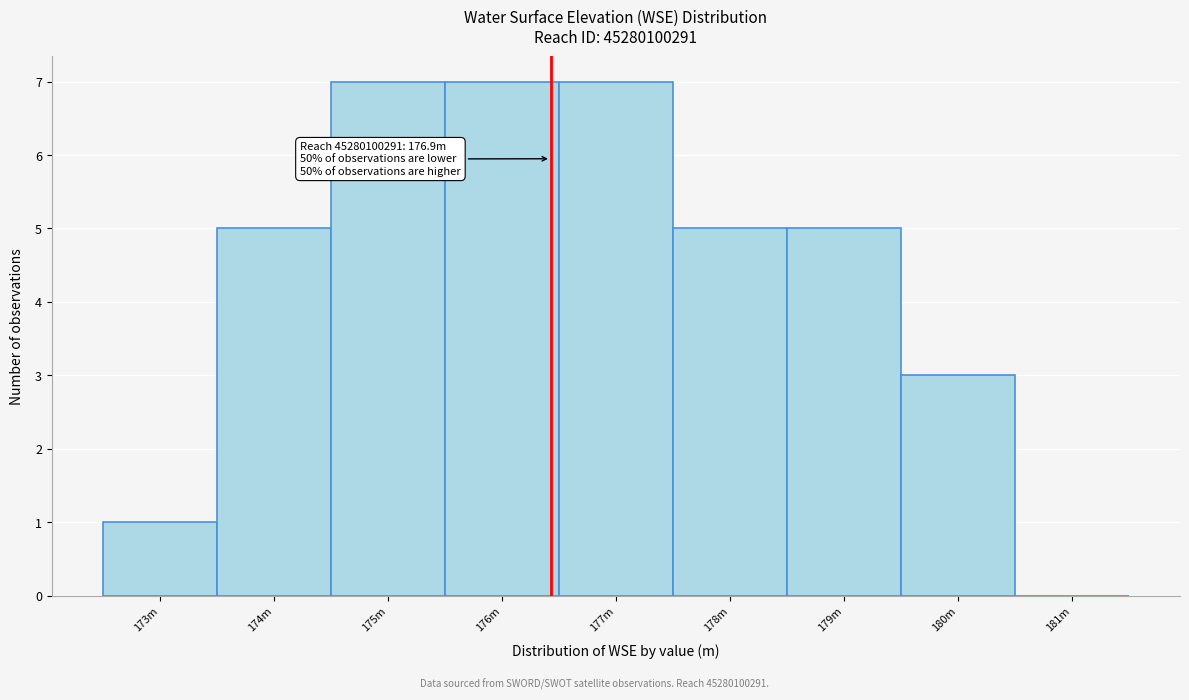

Reading right to left, list all the values displayed in this chart.

181m=0	180m=3	179m=5	178m=5	177m=7	176m=7	175m=7	174m=5	173m=1